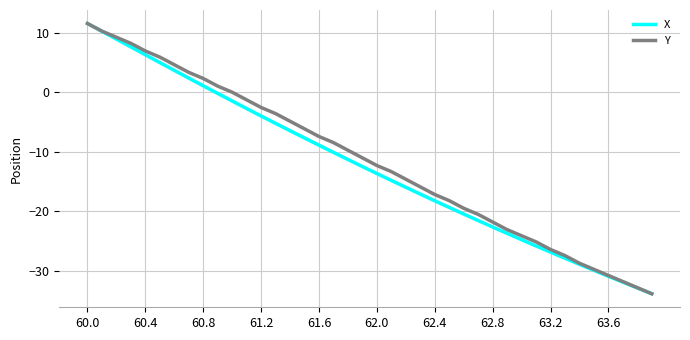

Which series has the largest total across all categories?

Y